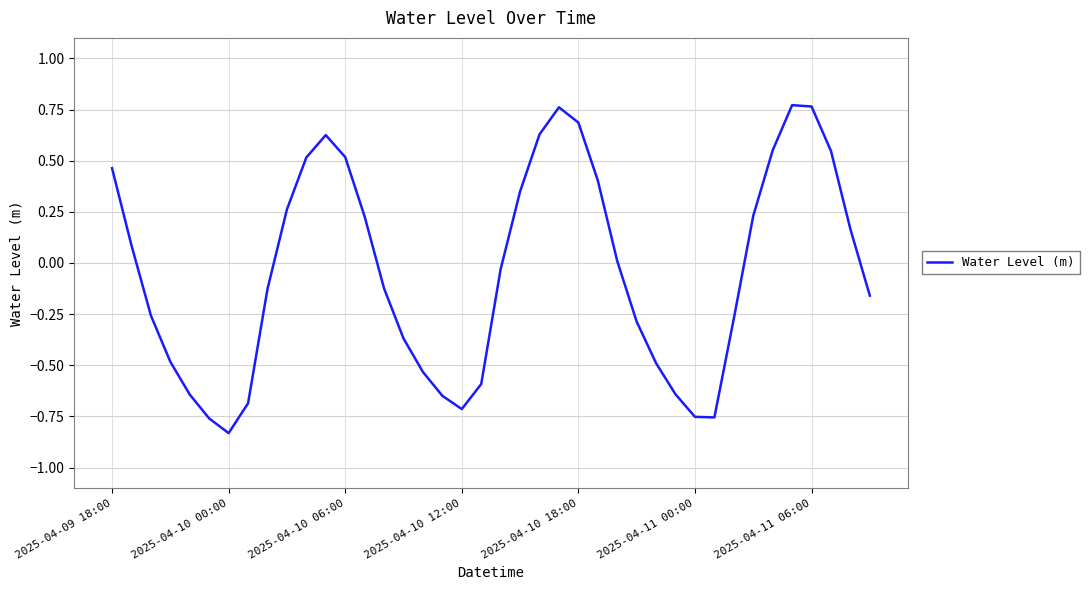

Does the chart have visible grid lines?

Yes